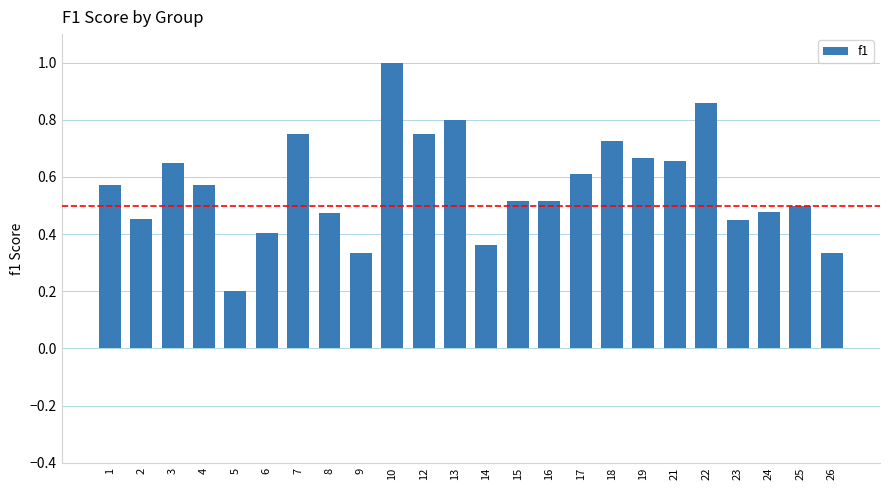

What is the value of the 10th bar from the left?

1.0